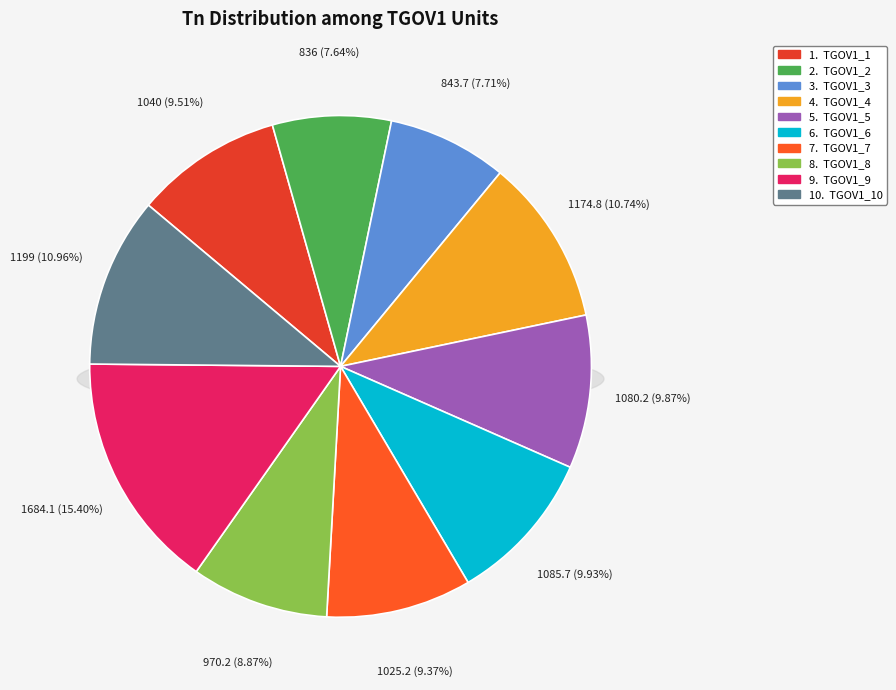

Is there any slice that represents more than half of the pie?

No